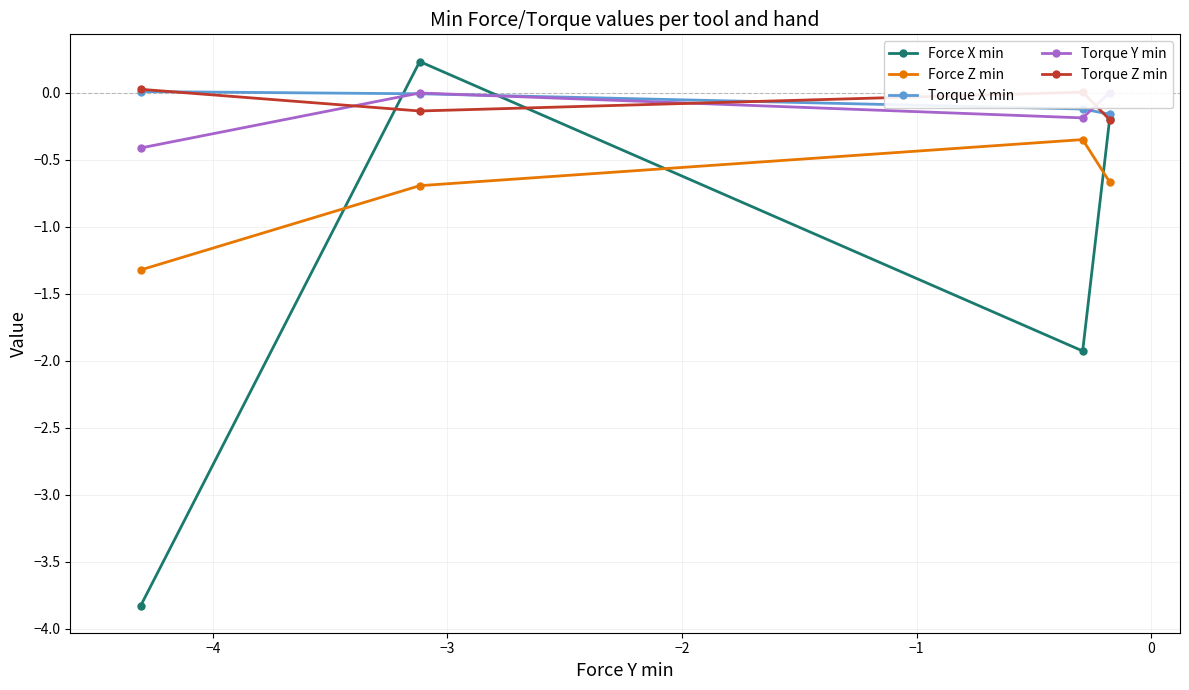

What is the sum of all Torque X min values?

-0.3